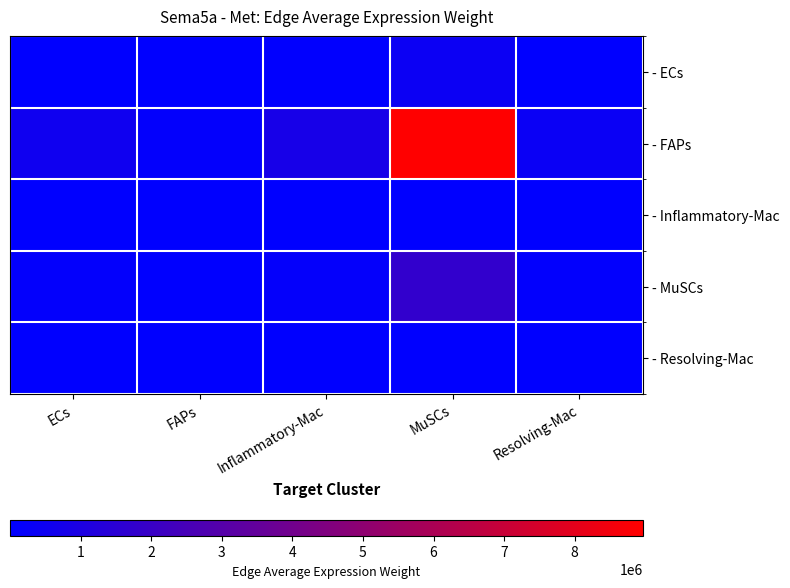

Rank the series at FAPs from highest to lowest value.

- FAPs, - MuSCs, - ECs, - Resolving-Mac, - Inflammatory-Mac